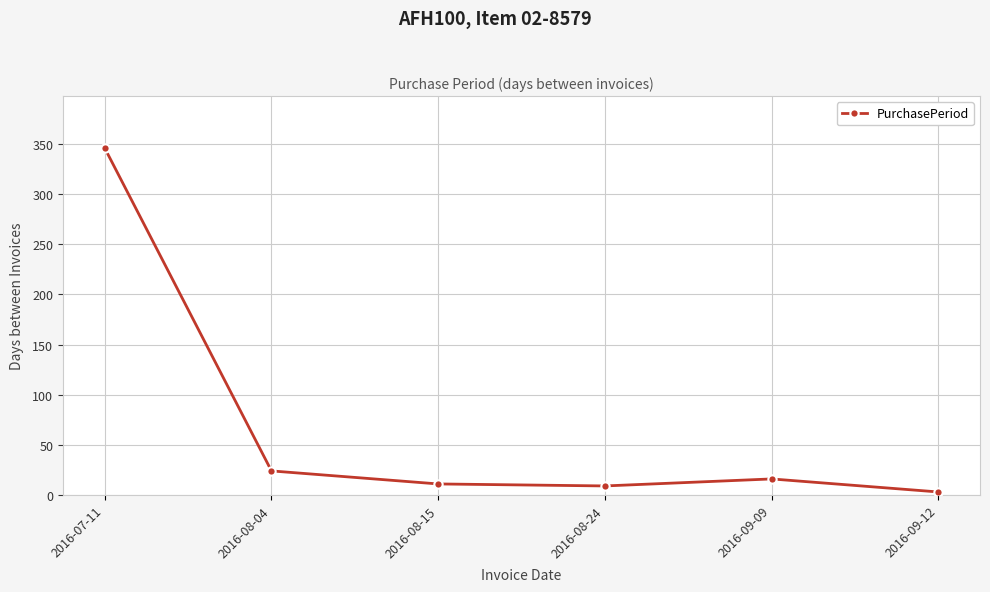

Reading left to right, transcribe all the data shown in this chart.

346	24	11	9	16	3